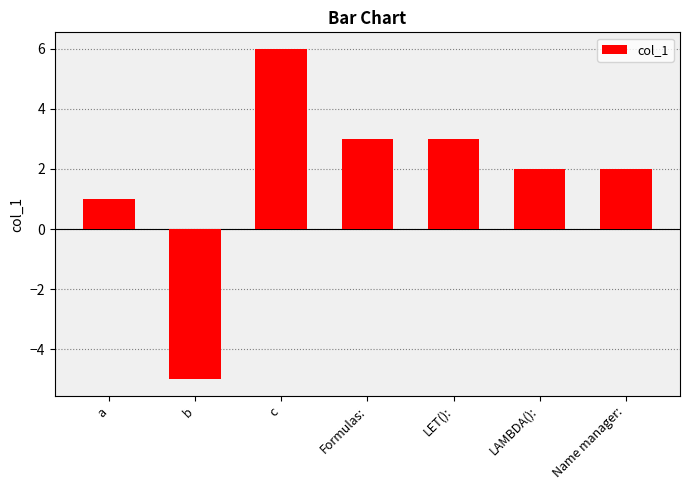

Reading right to left, extract all data points from this chart.

Name manager:=2	LAMBDA():=2	LET():=3	Formulas:=3	c=6	b=-5	a=1